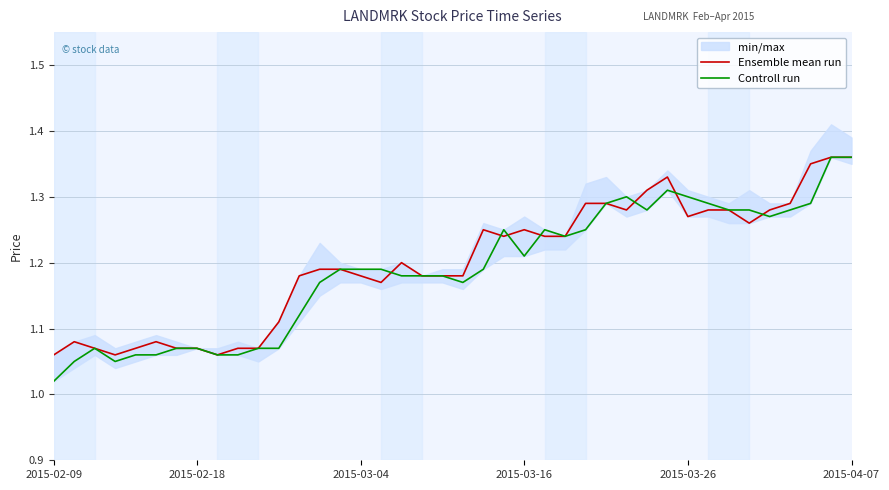

Where is Controll run nearest to the value 1?

2015-02-09